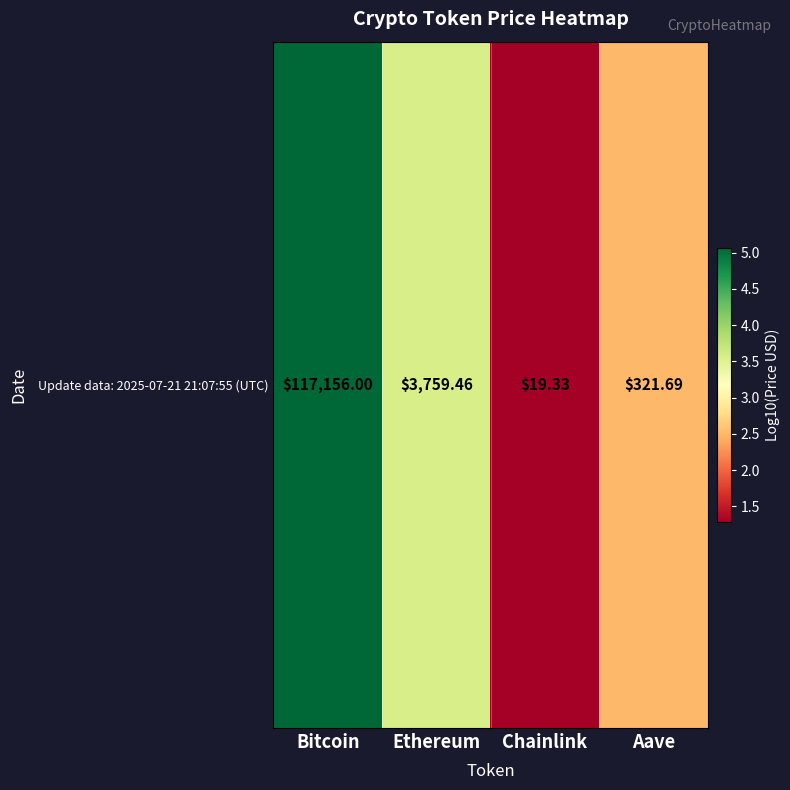

The chart shows a value of 5.1 at Bitcoin. True or false?

True